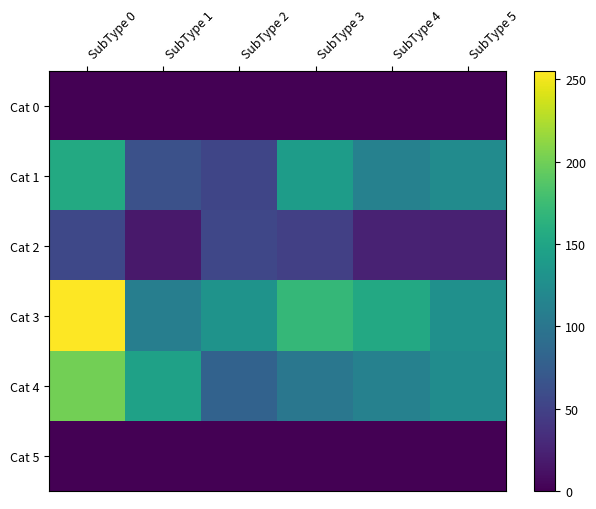

Which series has the largest range (max minus min)?

Cat 3